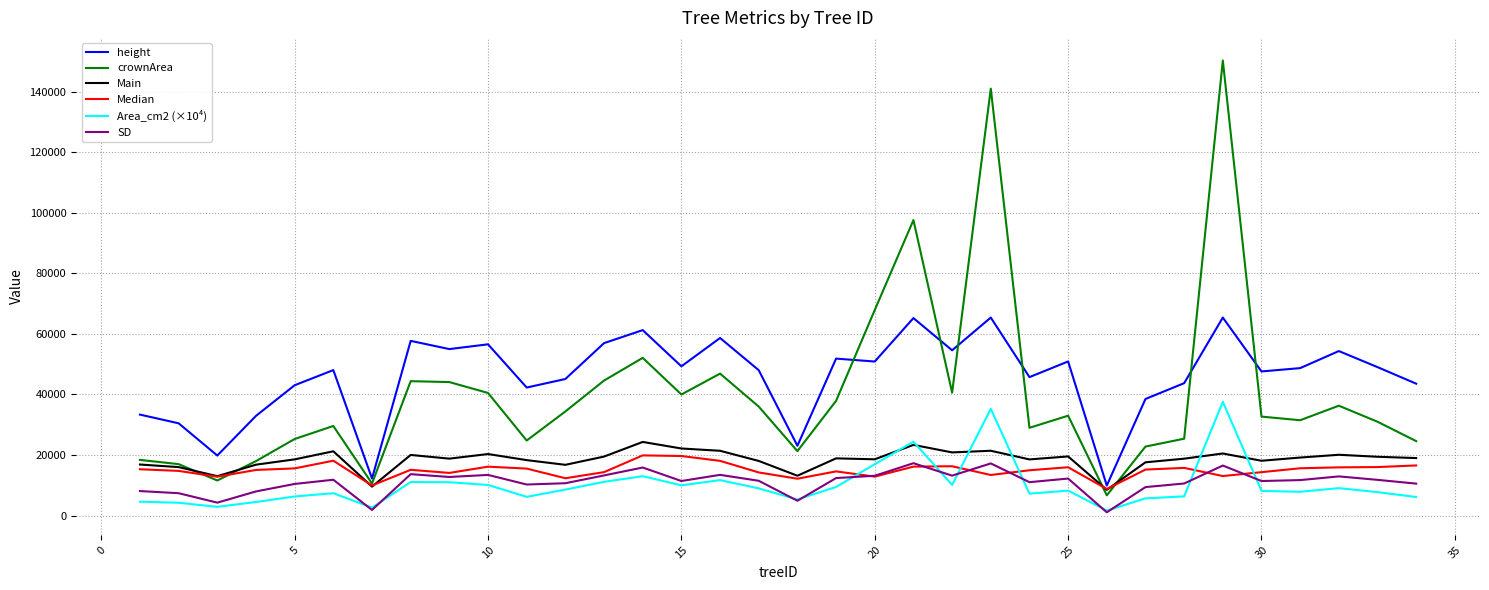

Which series has the largest total across all categories?

height